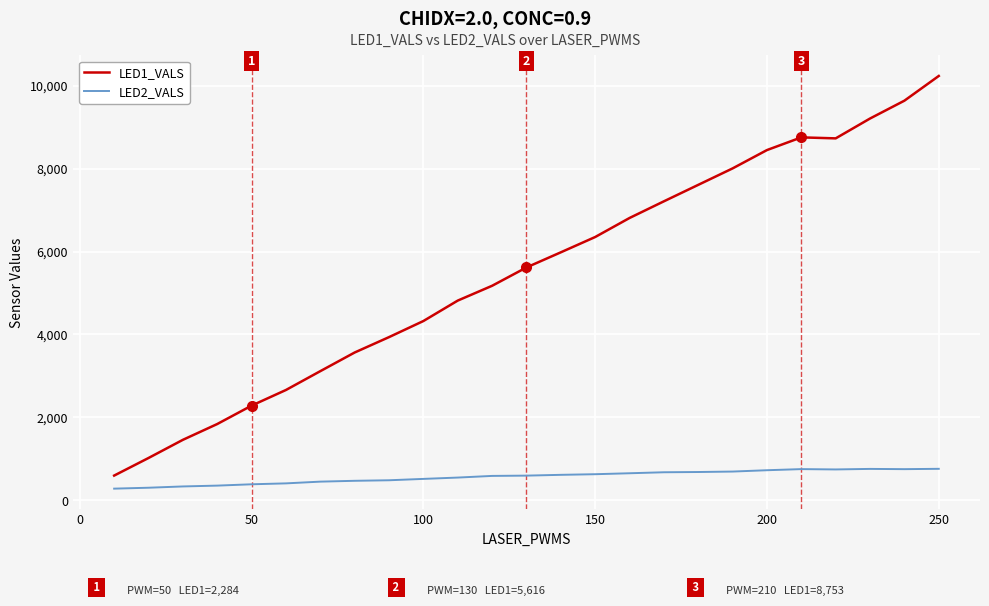

Count the number of data series in this chart.

2